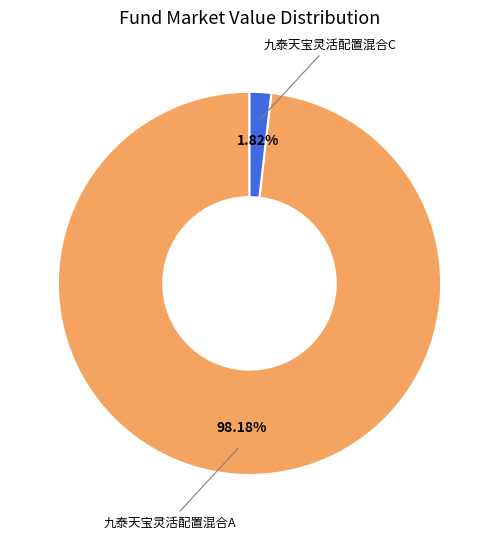

Does any single category account for the majority?

Yes